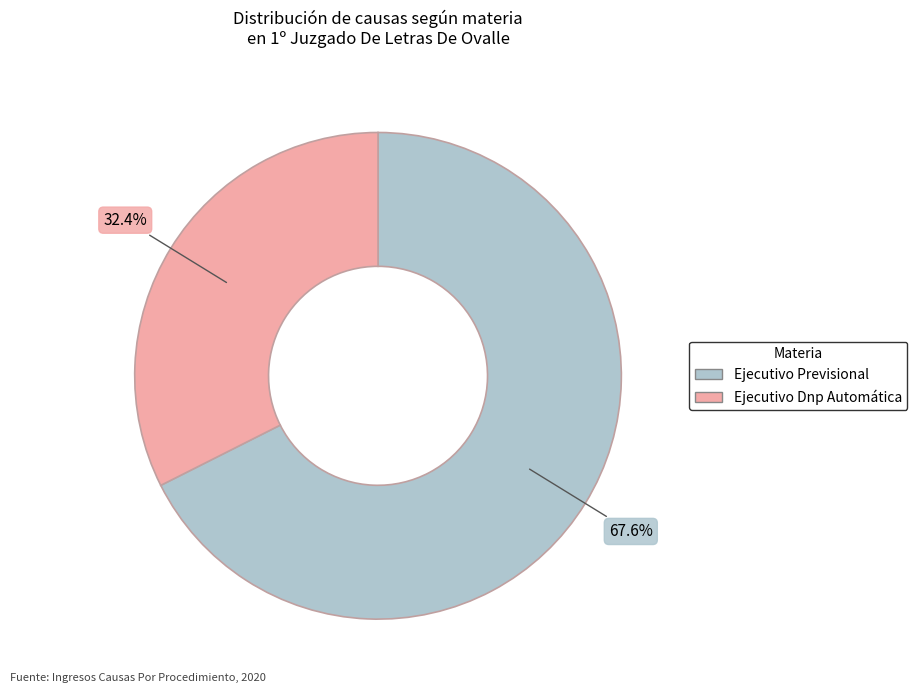

What is the total percentage of Ejecutivo Dnp Automática and Ejecutivo Previsional?

100.0%